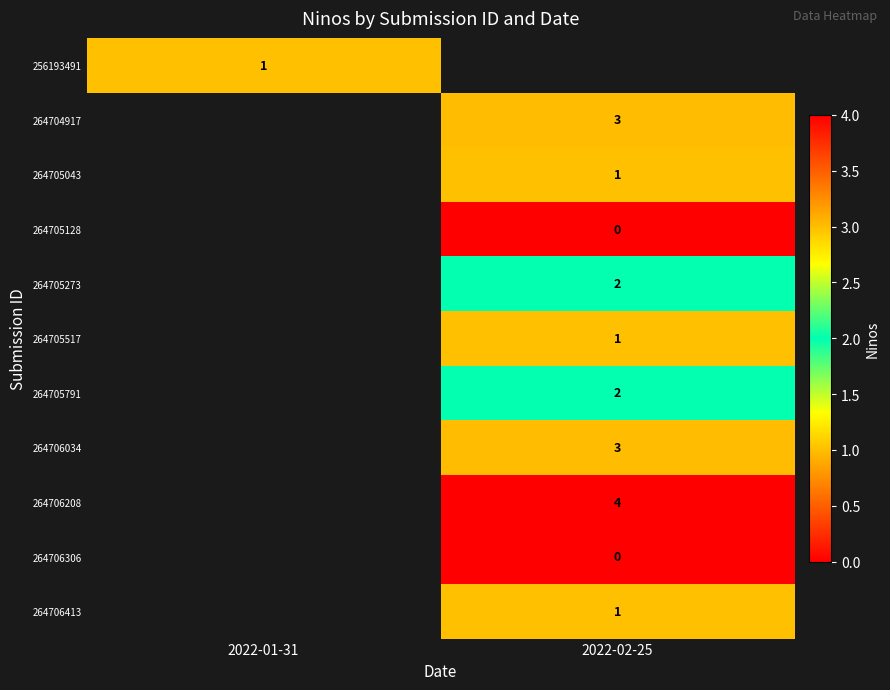

Which category has the highest value across all series?

2022-02-25